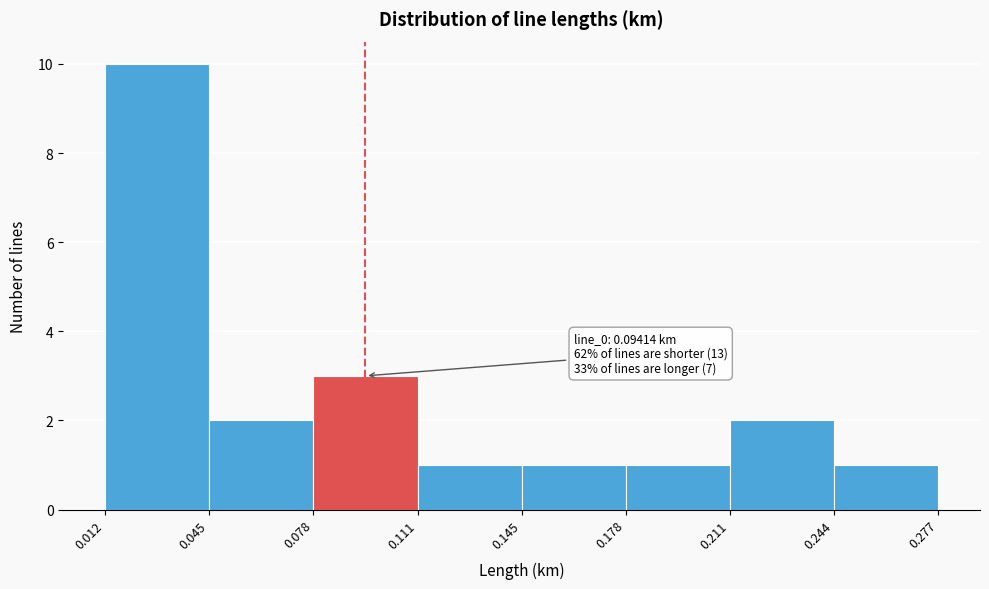

Which range on the x-axis has the tallest bar?

0.012 to 0.045